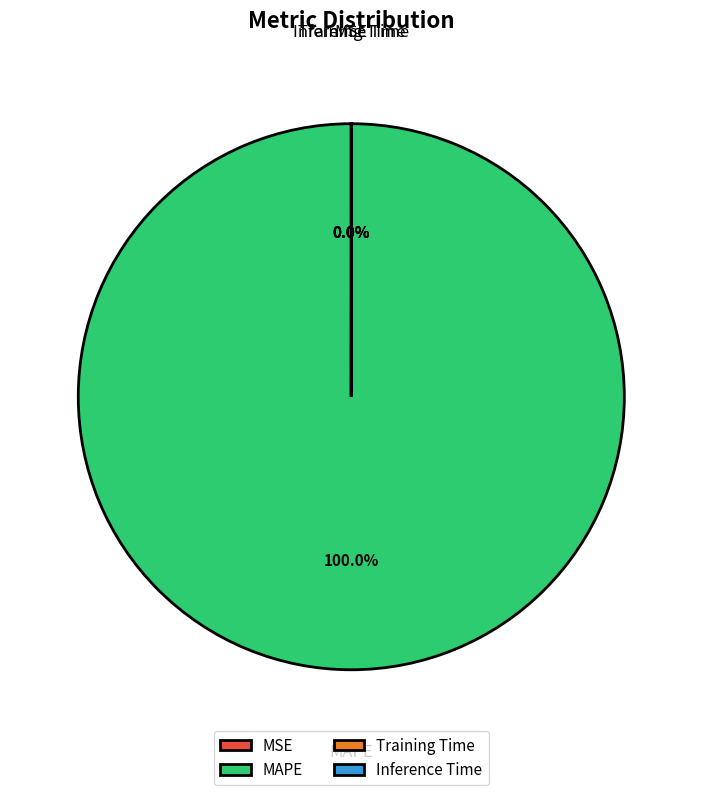

Which slice is the largest?

MAPE